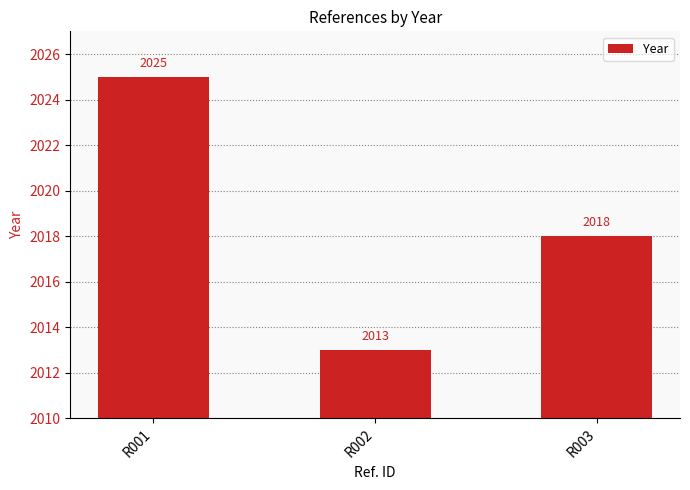

Reading left to right, what are all the values shown in this chart?

R001=2025	R002=2013	R003=2018